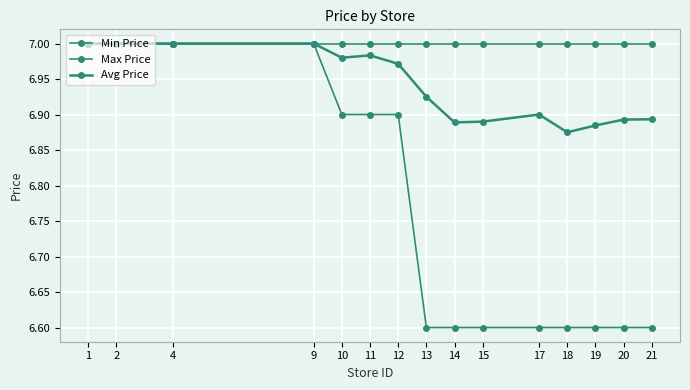

Is this an area chart (filled region under the line)?

No